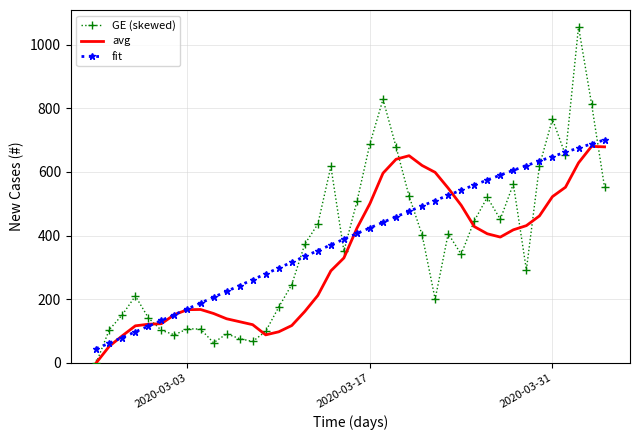

How many categories are shown in the chart?

40